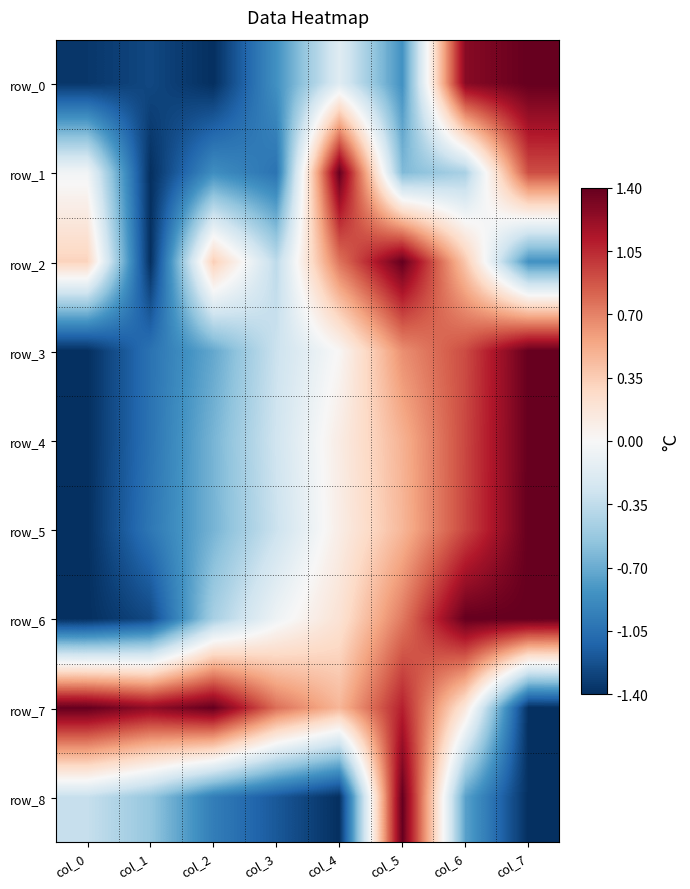

How many series are shown in this chart?

9